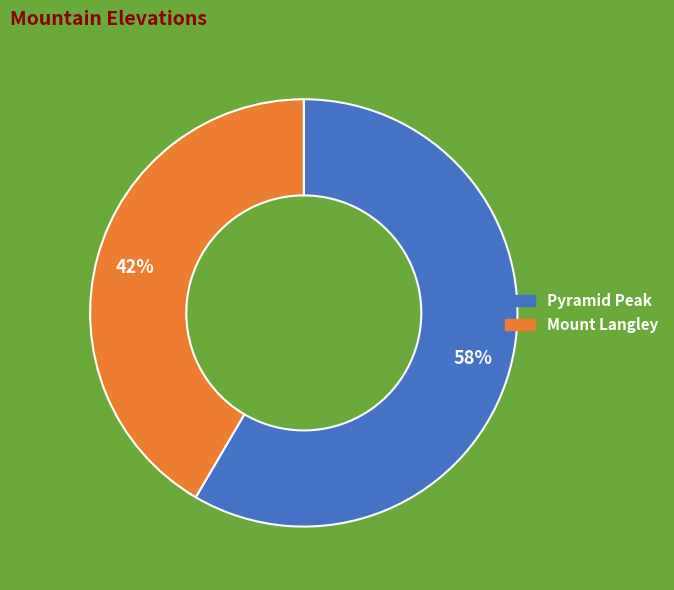

The Pyramid Peak slice represents 72% of the pie. True or false?

False